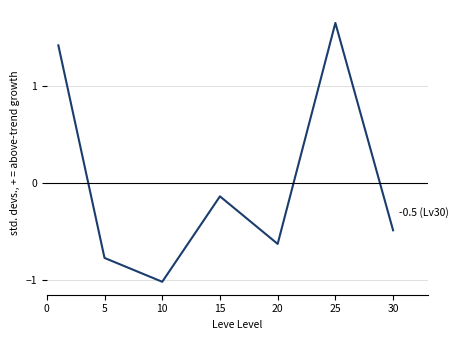

What is the minimum value shown in the chart?

-1.0